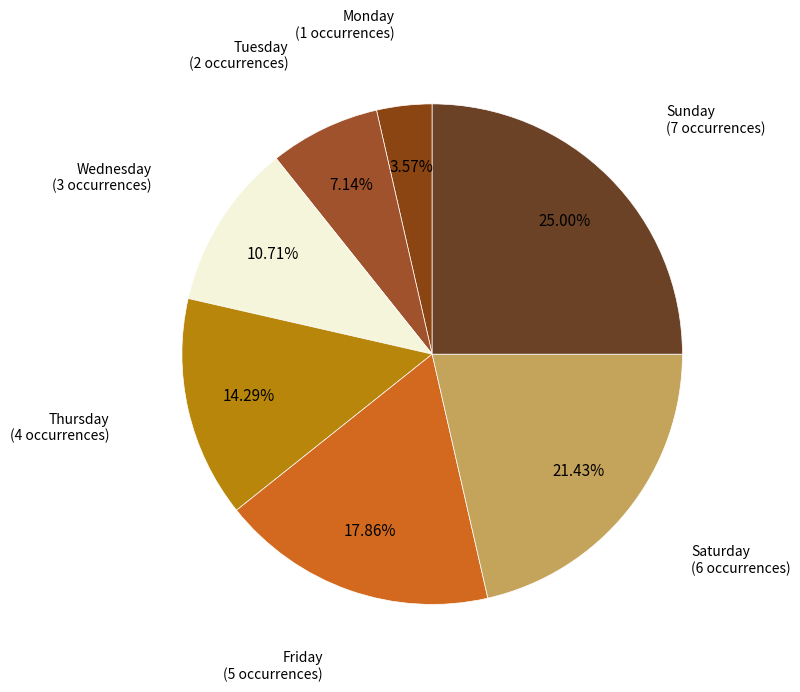

Is there any slice that represents more than half of the pie?

No